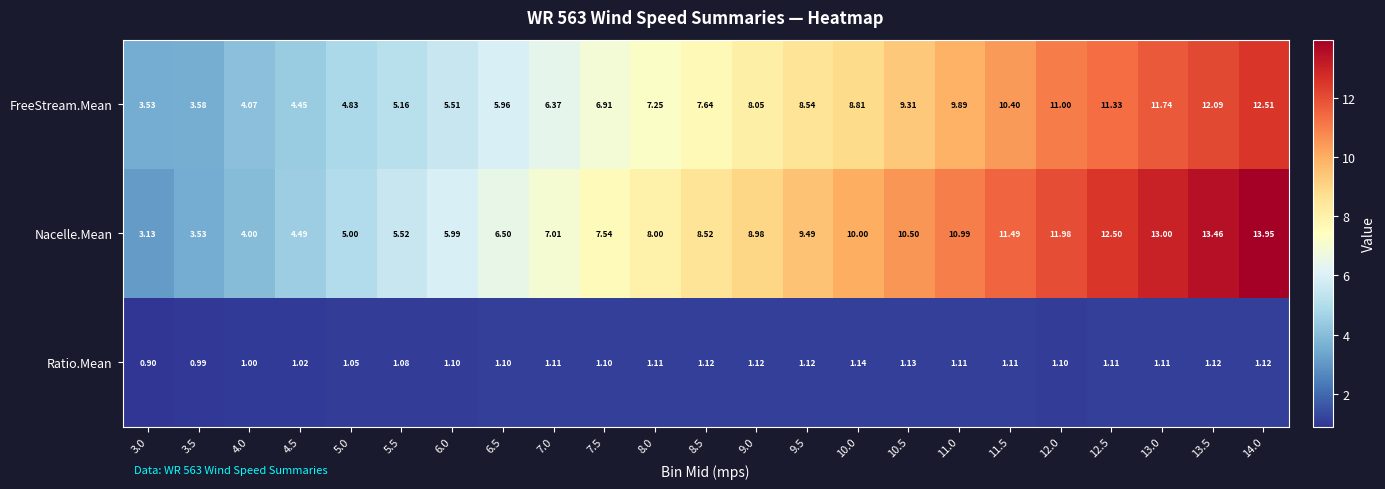

Is the value of Nacelle.Mean at 13.0 greater than the value of Ratio.Mean at 12.0?

Yes